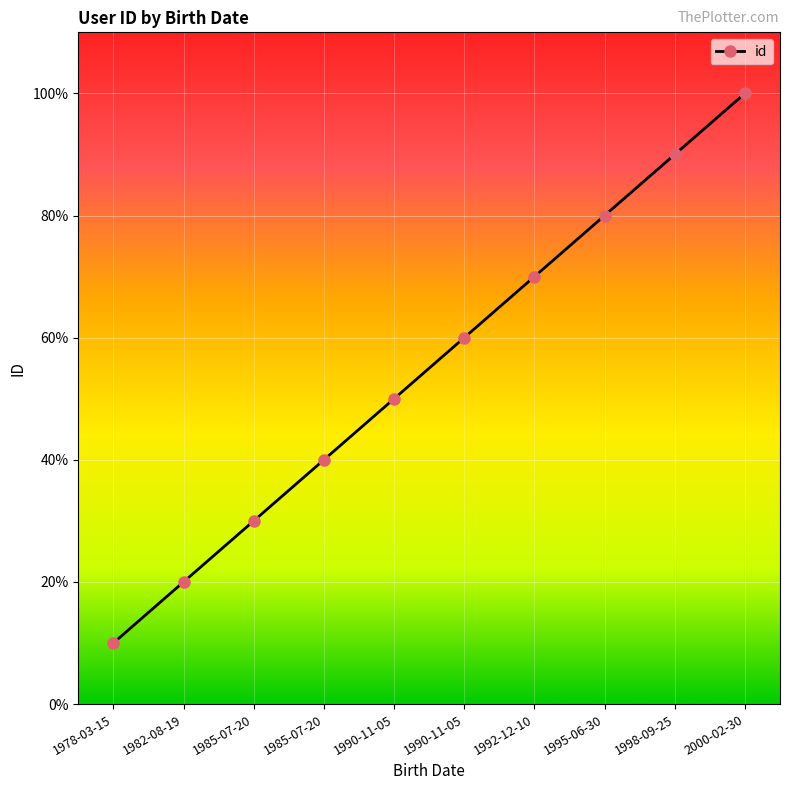

At which category does the chart reach its peak across all series?

2000-02-30